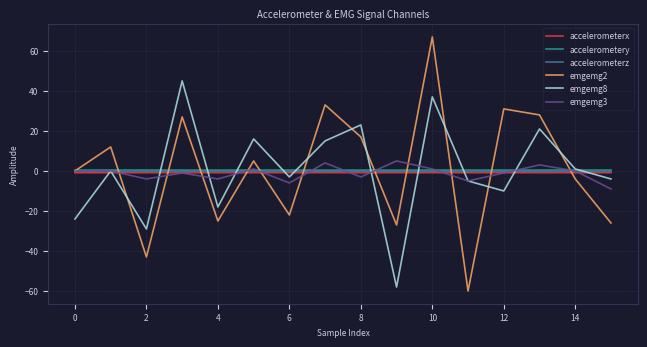

What is the sum of all accelerometerz values?

-2.7